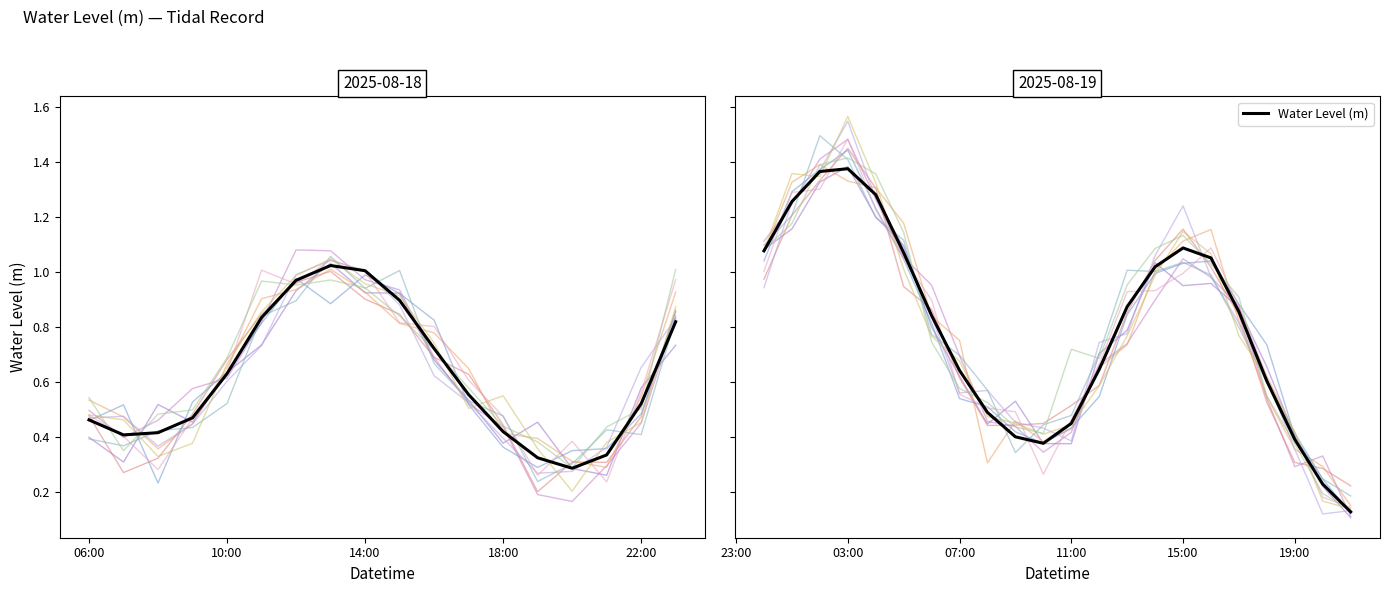

Rank the categories by value from highest to lowest.

2025-08-19 03:00:00, 2025-08-19 02:00:00, 2025-08-19 04:00:00, 2025-08-19 01:00:00, 2025-08-19 15:00:00, 2025-08-19 00:00:00, 2025-08-19 05:00:00, 2025-08-19 16:00:00, 2025-08-18 13:00:00, 2025-08-19 14:00:00, 2025-08-18 14:00:00, 2025-08-18 12:00:00, 2025-08-18 15:00:00, 2025-08-19 13:00:00, 2025-08-19 17:00:00, 2025-08-19 06:00:00, 2025-08-18 11:00:00, 2025-08-18 23:00:00, 2025-08-18 16:00:00, 2025-08-19 12:00:00, 2025-08-19 07:00:00, 2025-08-18 10:00:00, 2025-08-19 18:00:00, 2025-08-18 17:00:00, 2025-08-18 22:00:00, 2025-08-19 08:00:00, 2025-08-18 09:00:00, 2025-08-18 06:00:00, 2025-08-19 11:00:00, 2025-08-18 18:00:00, 2025-08-18 08:00:00, 2025-08-18 07:00:00, 2025-08-19 09:00:00, 2025-08-19 19:00:00, 2025-08-19 10:00:00, 2025-08-18 21:00:00, 2025-08-18 19:00:00, 2025-08-18 20:00:00, 2025-08-19 20:00:00, 2025-08-19 21:00:00